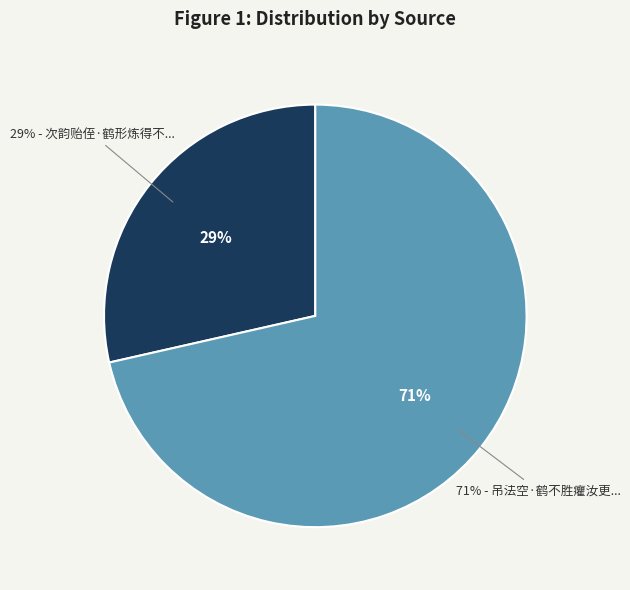

Which slice is the largest?

吊法空·鹤不胜癯汝更癯